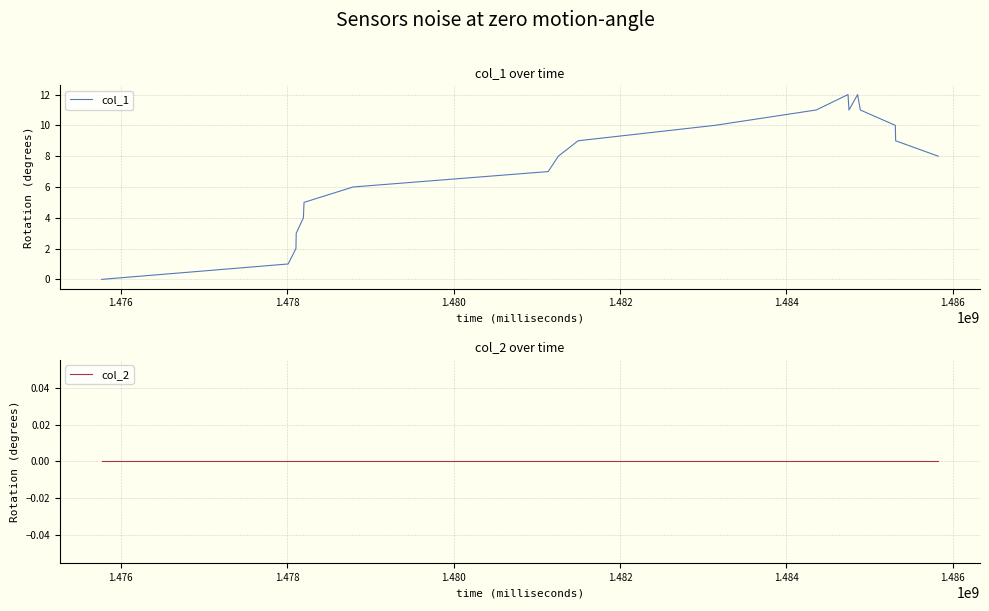

How many data points in col_1 are less than 8?

8